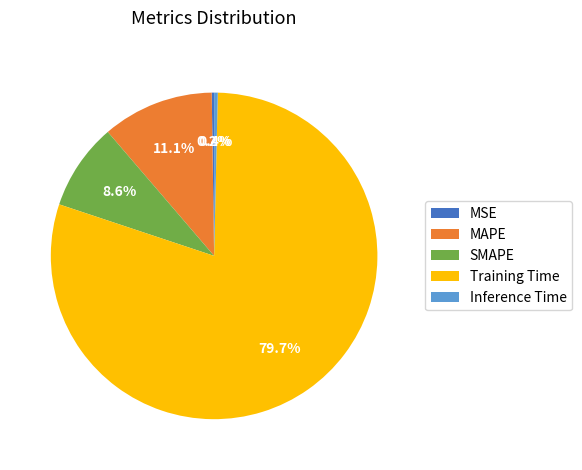

Does Training Time account for over 50% of the chart?

Yes